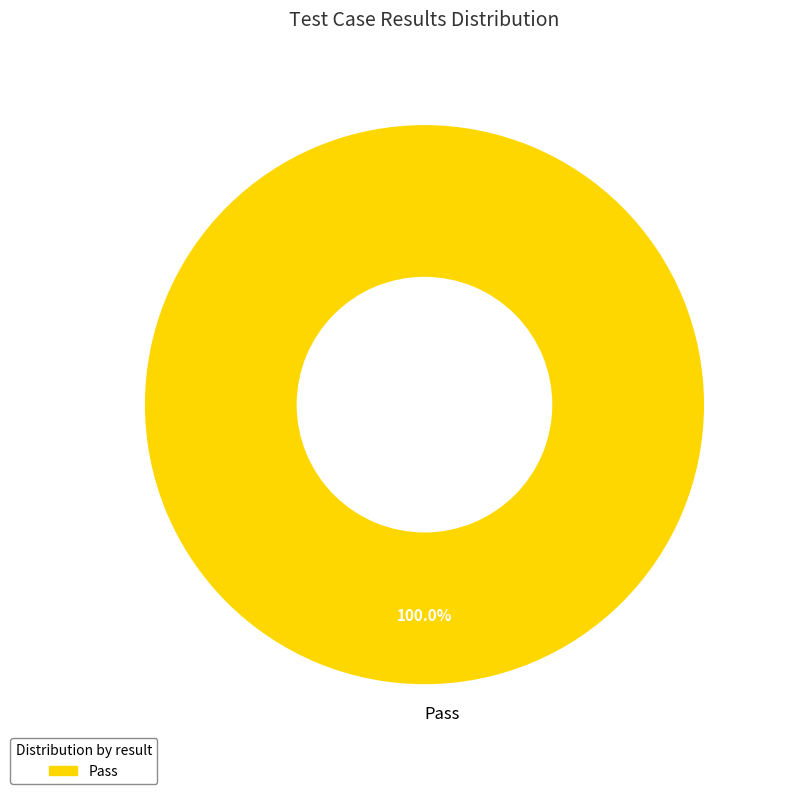

Is there any slice that represents more than half of the pie?

Yes